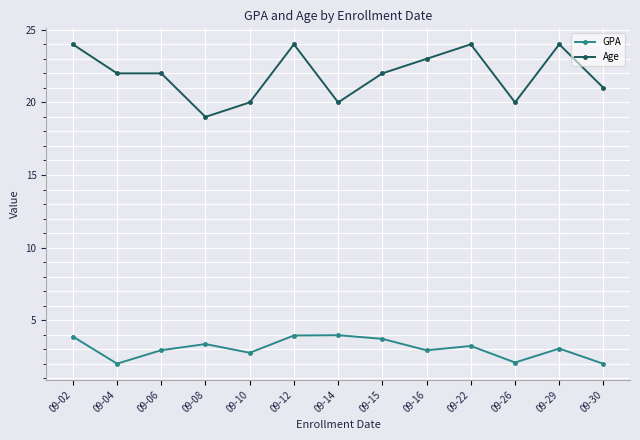

Where does the Age series first go above 22?

09-02